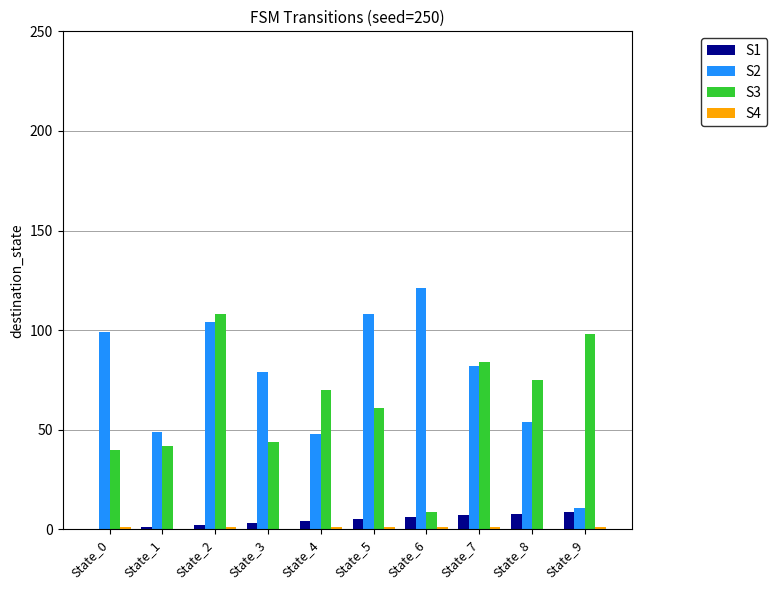

Which series has the largest total across all categories?

S2